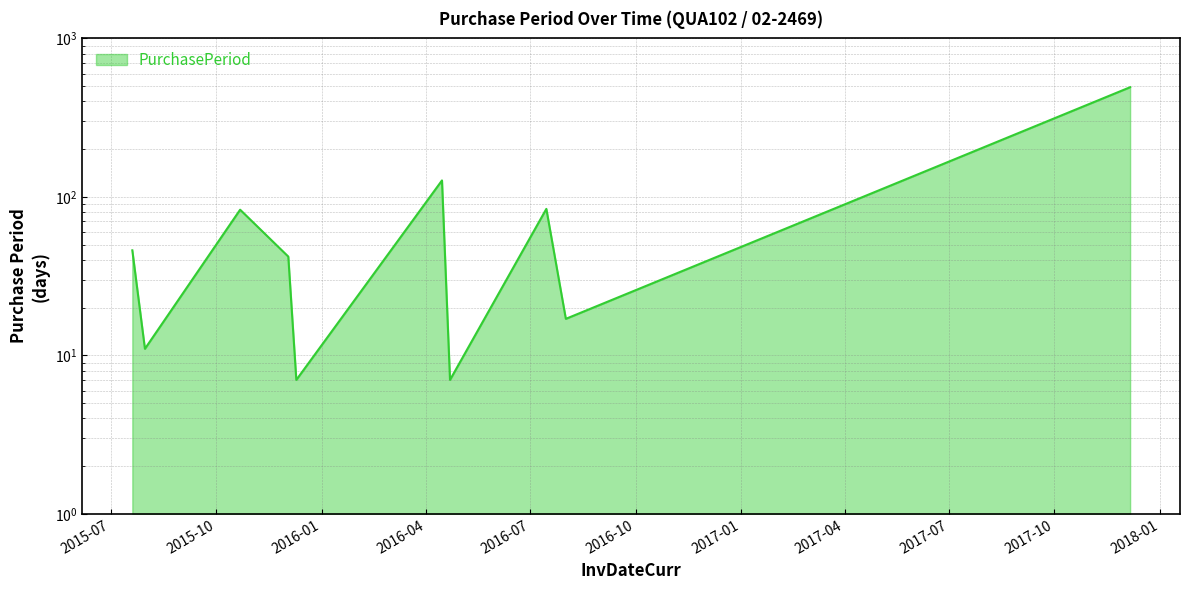

What is the ratio of the value at 2017-12-06 to the value at 2015-12-03?

11.7